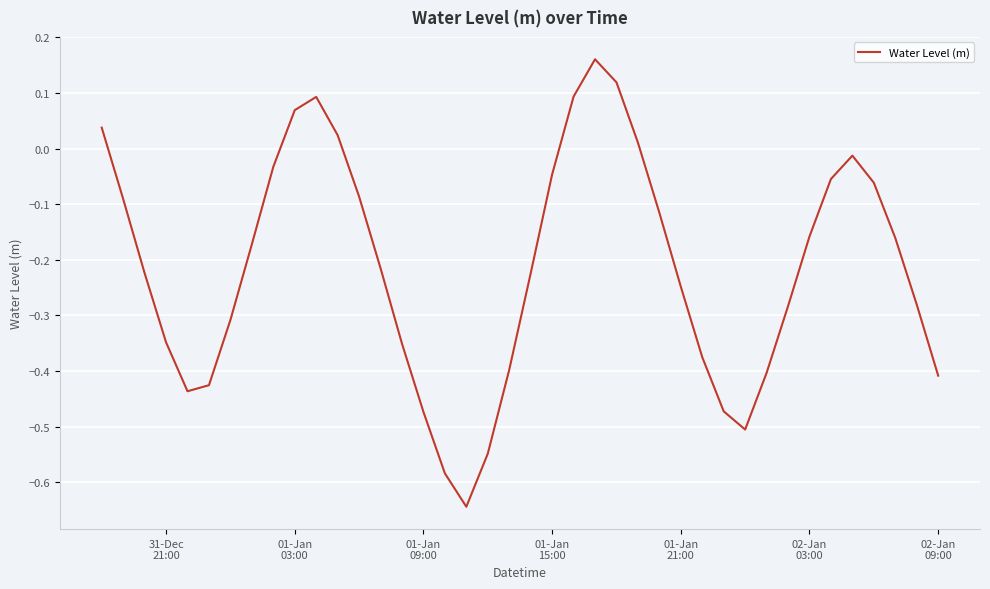

What is the difference between the maximum and minimum values?

0.8